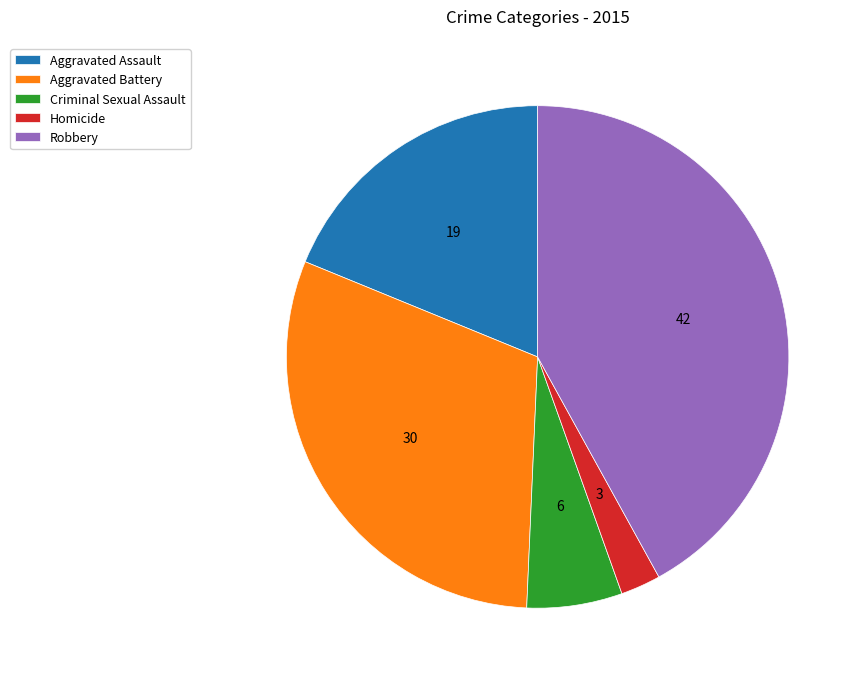

Rank the categories by value from lowest to highest.

Homicide, Criminal Sexual Assault, Aggravated Assault, Aggravated Battery, Robbery